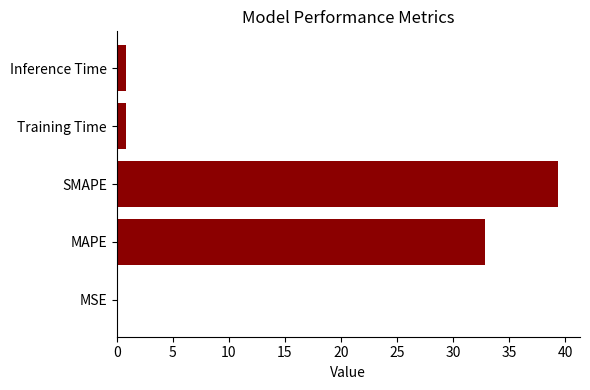

Which label corresponds to the largest value in the chart?

SMAPE